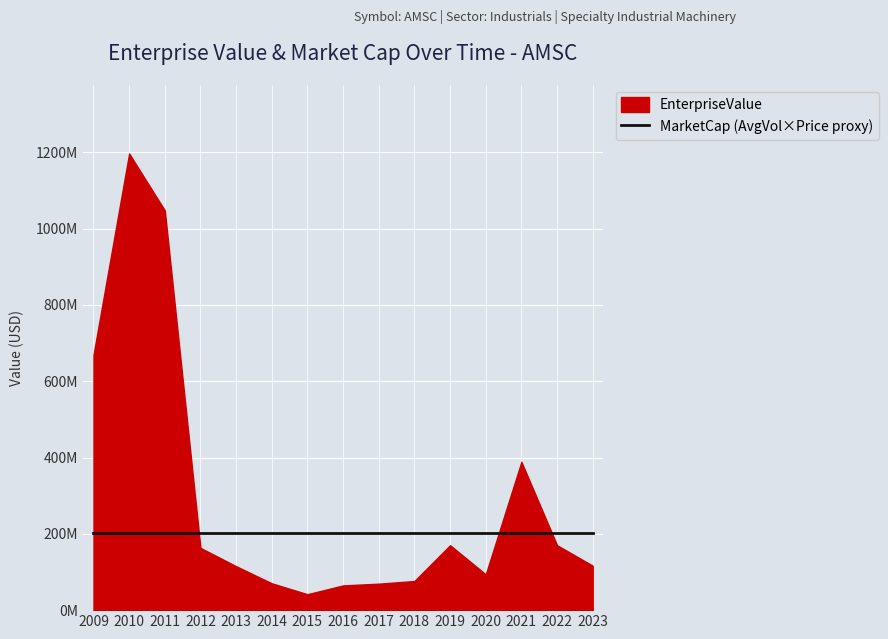

True or false: MarketCap_proxy has a value of 116175096 at 2011.

False